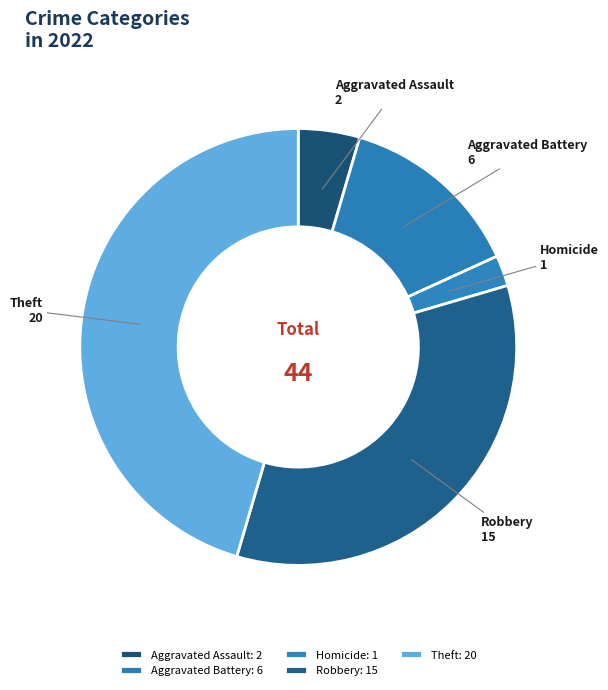

Do Aggravated Battery and Robbery together represent more than half of the pie?

No